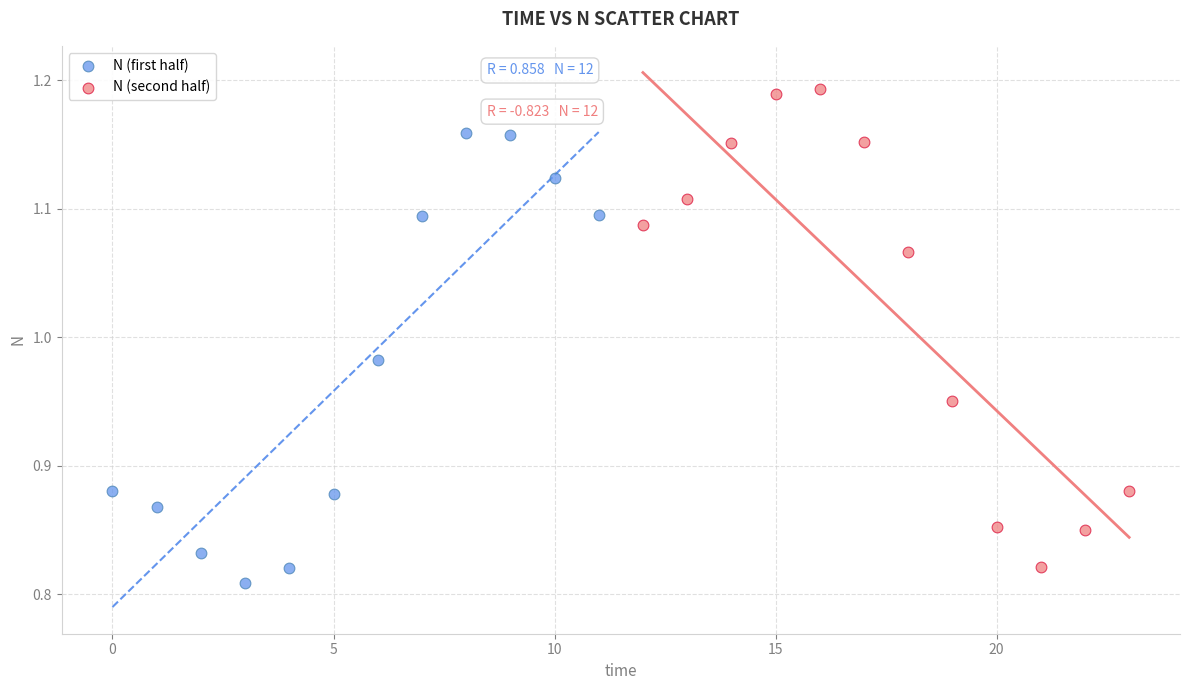

What are all the series names shown in the legend?

N (first half), N (second half)